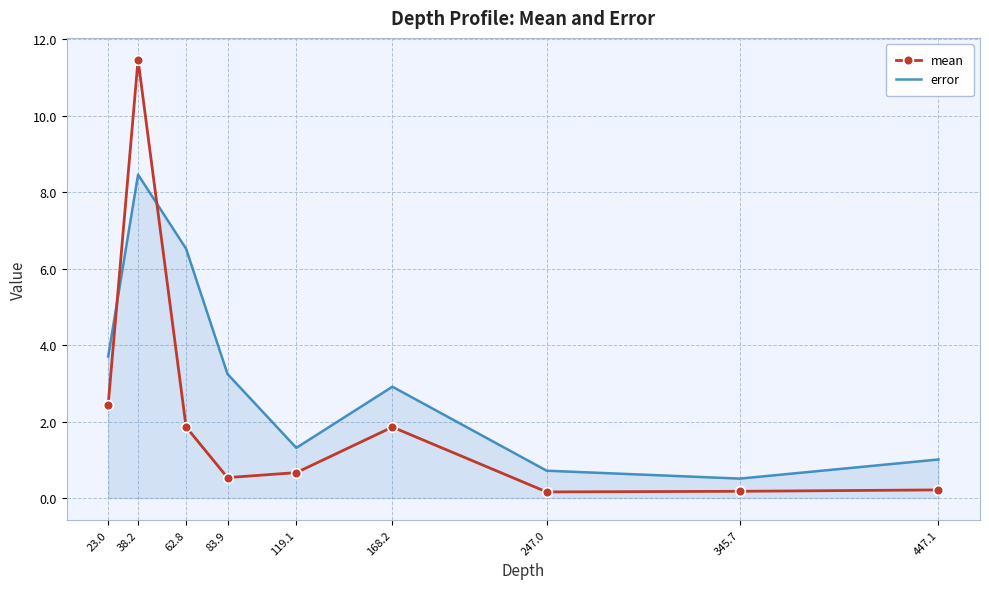

What are all the series names shown in the legend?

mean, error